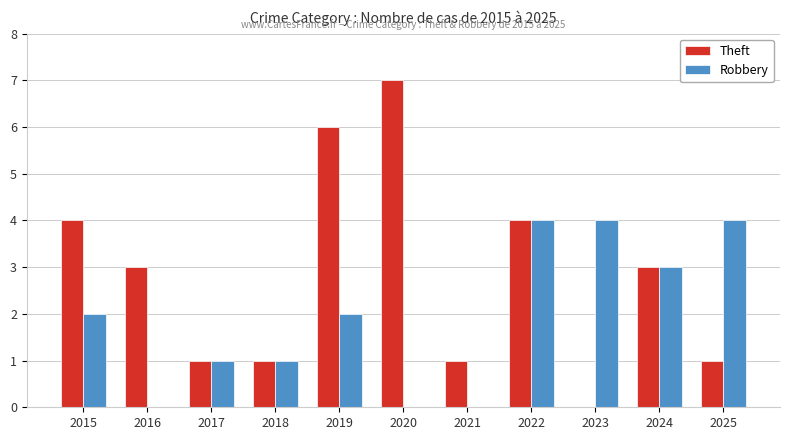

Is it true that Robbery equals 4 at 2022?

True